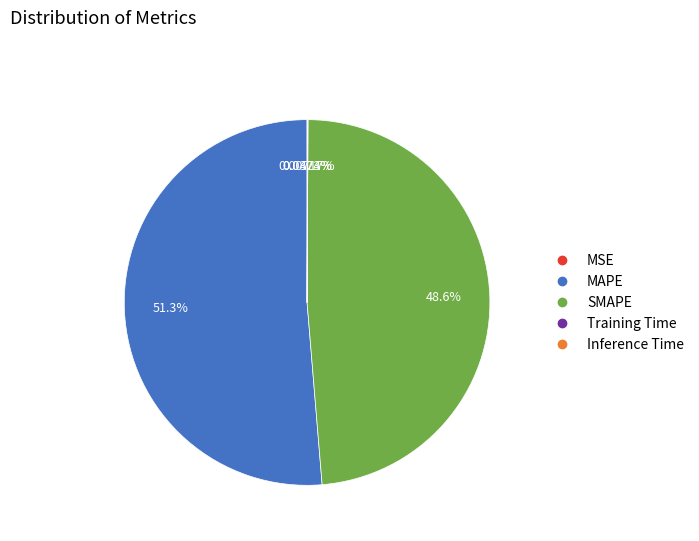

Is there a majority slice in this chart?

Yes